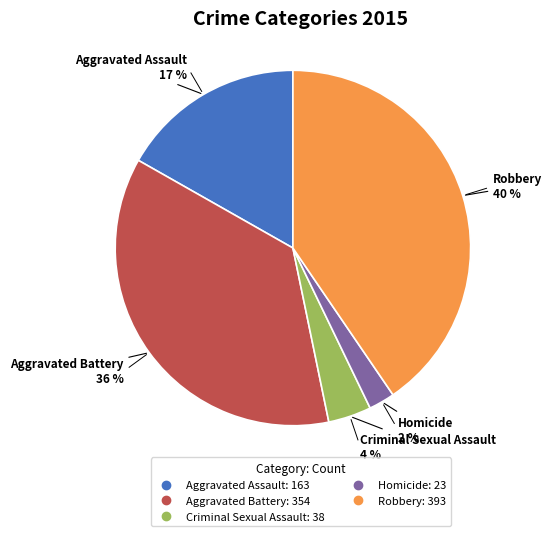

Do Criminal Sexual Assault and Aggravated Assault together represent more than half of the pie?

No